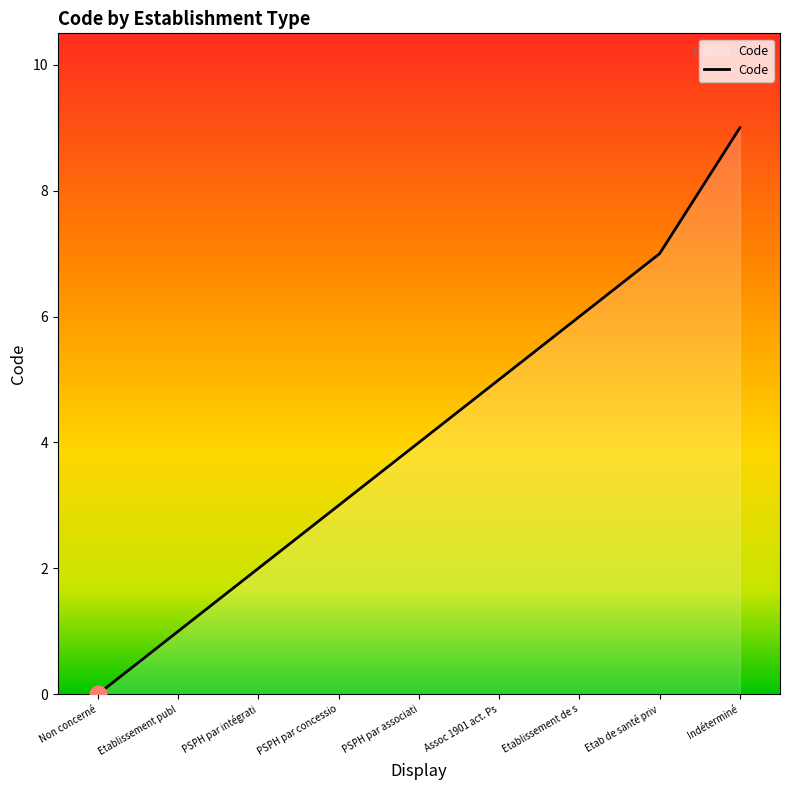

What is the ratio of the value at Indéterminé to the value at Etablissement de s?

1.5